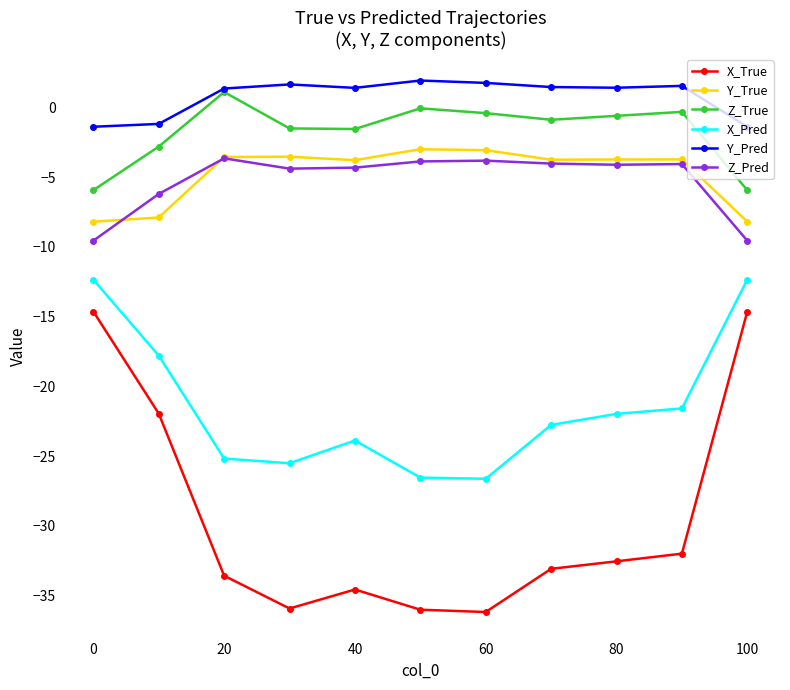

What is the lowest value of the Y_True series?

-8.2